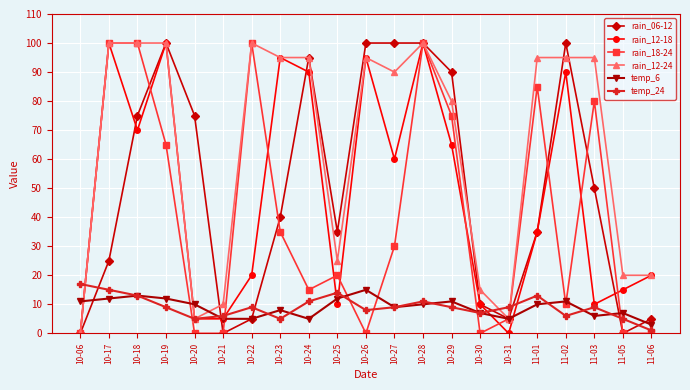

Reading left to right, transcribe all the data shown in this chart.

rain_06-12: 0	25	75	100	75	0	5	40	95	35	100	100	100	90	10	5	35	100	50	0	5
rain_12-18: 0	100	70	100	5	5	20	95	90	10	95	60	100	65	10	0	35	90	10	15	20
rain_18-24: 0	100	100	65	0	0	100	35	15	20	0	30	100	75	0	5	85	10	80	0	0
rain_12-24: 0	100	100	100	5	10	100	95	95	25	95	90	100	80	15	5	95	95	95	20	20
temp_6: 11	12	13	12	10	5	5	8	5	12	15	9	10	11	7	5	10	11	6	7	3
temp_24: 17	15	13	9	5	6	9	5	11	14	8	9	11	9	7	9	13	6	9	5	1